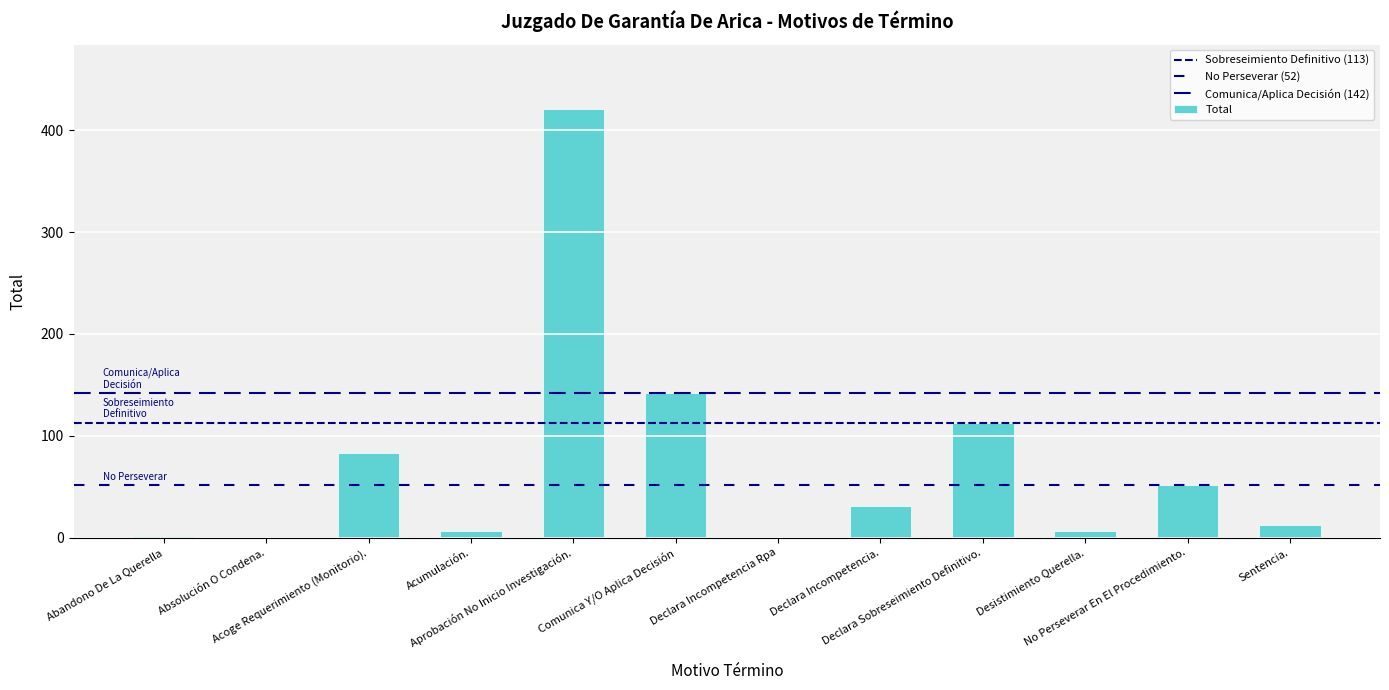

What is the difference between the second highest and minimum values?

141